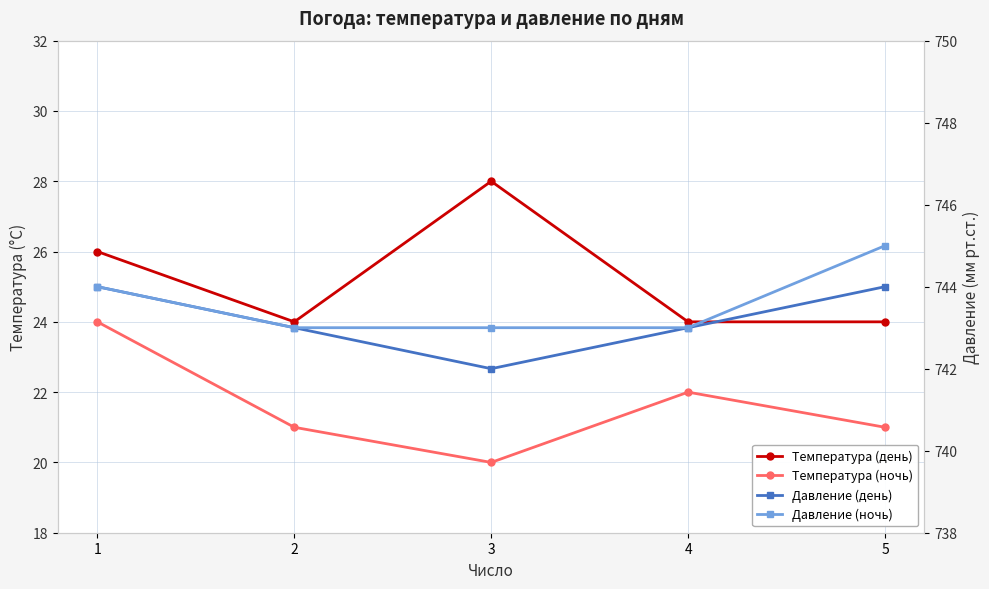

Is the value of Температура (ночь) at 4 greater than the value of Температура (день) at 1?

No